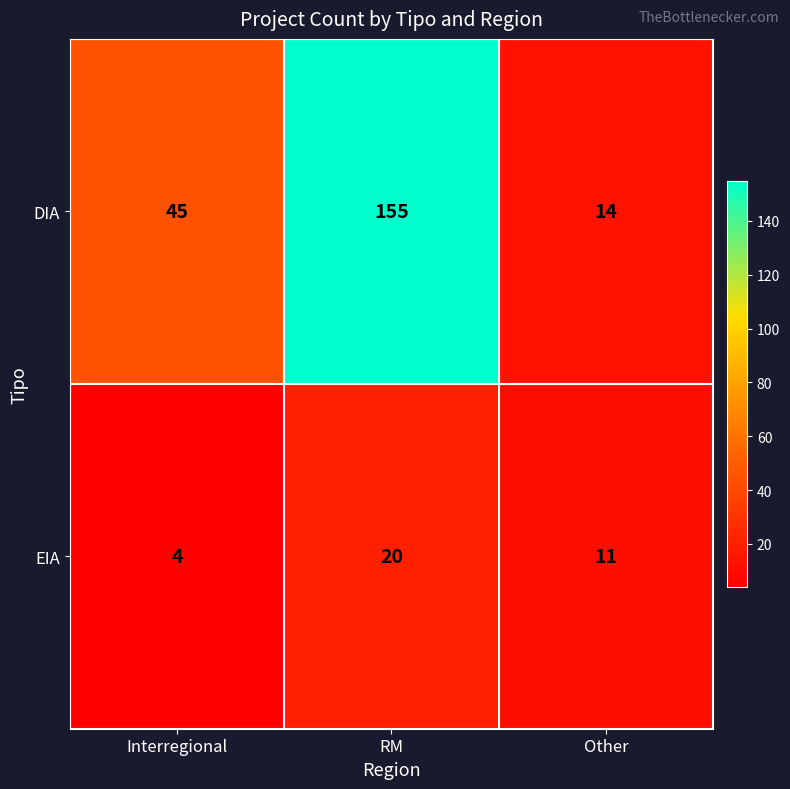

Which category has the lowest value across all series?

Interregional